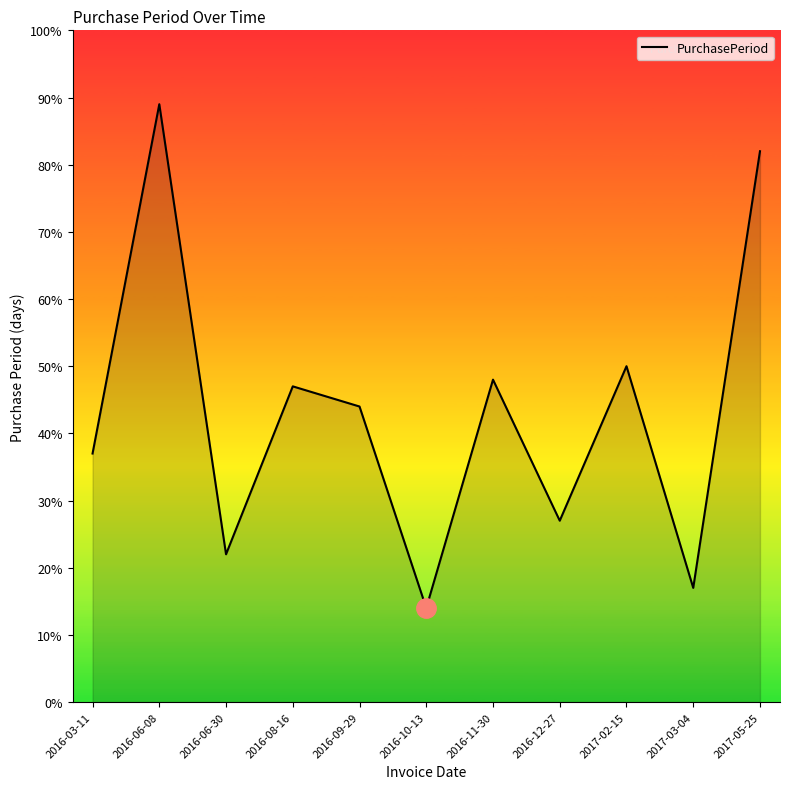

List the labels in order of value, smallest first.

2016-10-13, 2017-03-04, 2016-06-30, 2016-12-27, 2016-03-11, 2016-09-29, 2016-08-16, 2016-11-30, 2017-02-15, 2017-05-25, 2016-06-08